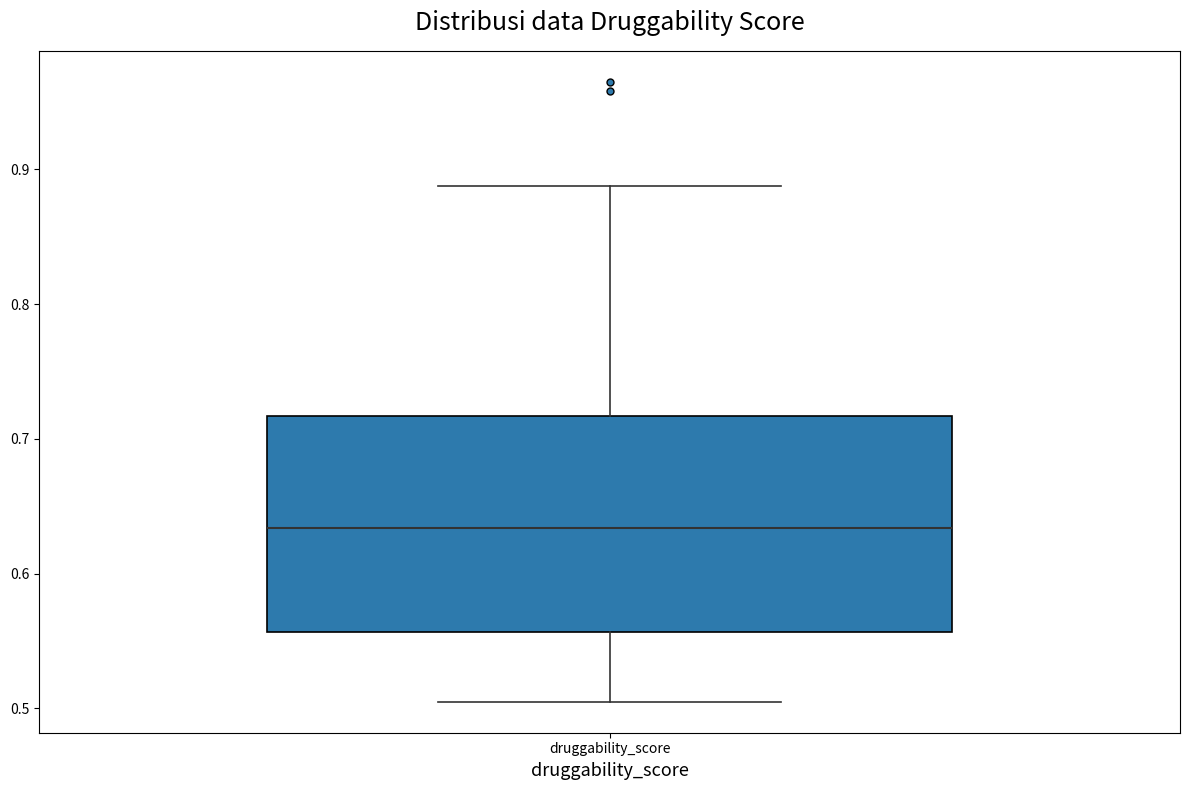

Transcribe this box plot: give where the median line is, the range the box spans, and where the two whiskers end, as read against the y-axis. The values are not printed on the chart, so give them approximately, as read against the axis.

median 0.63, box 0.56 to 0.72, whiskers 0.51 to 0.89